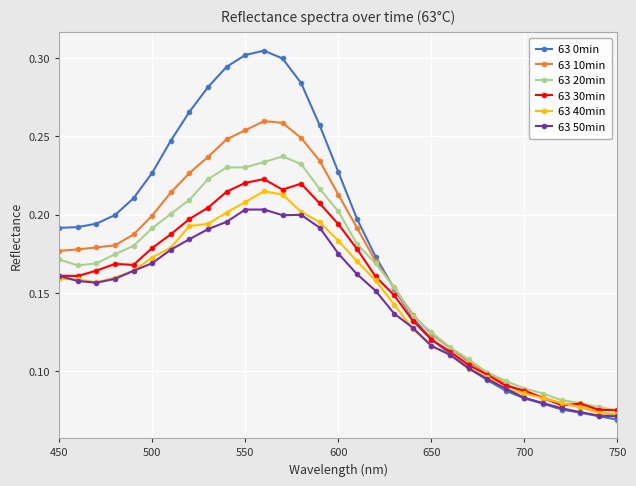

Which series has the largest total across all categories?

63 0min